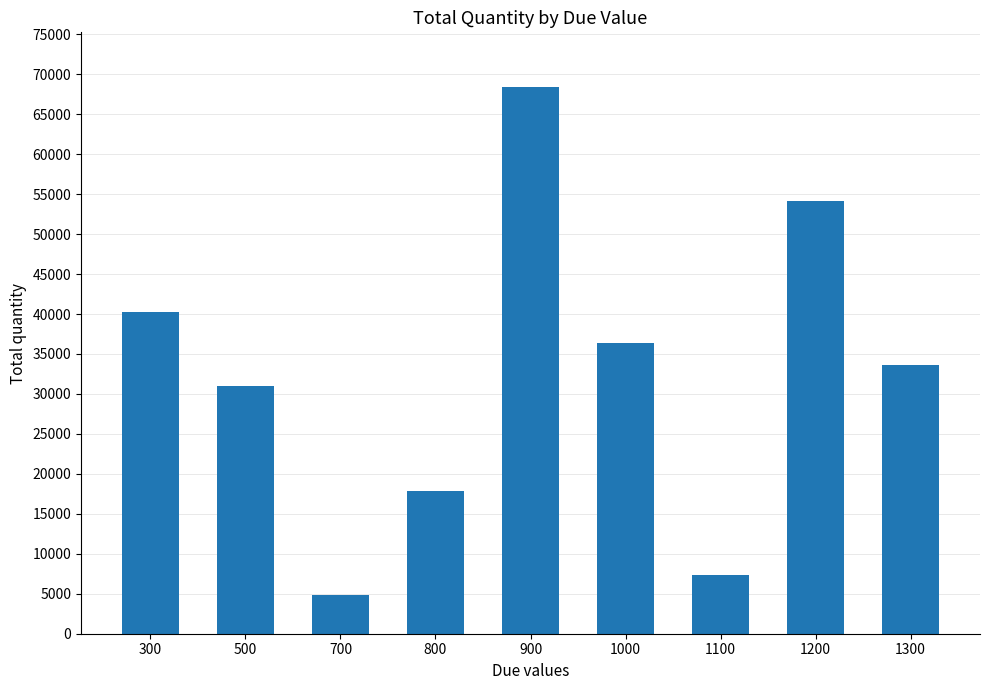

The chart shows a value of 17900 at 800. True or false?

True